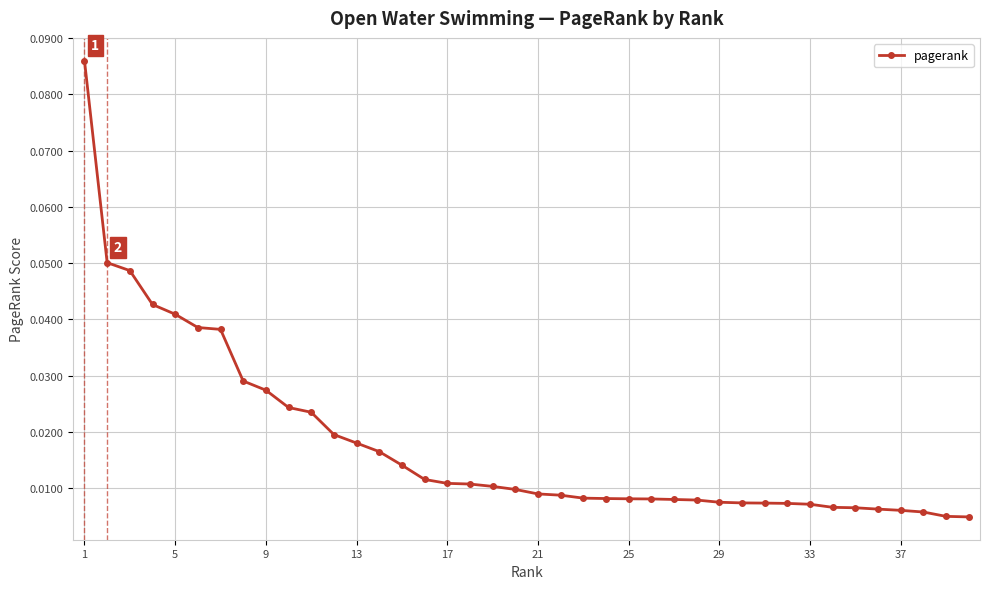

What is the sum of all values?

0.7